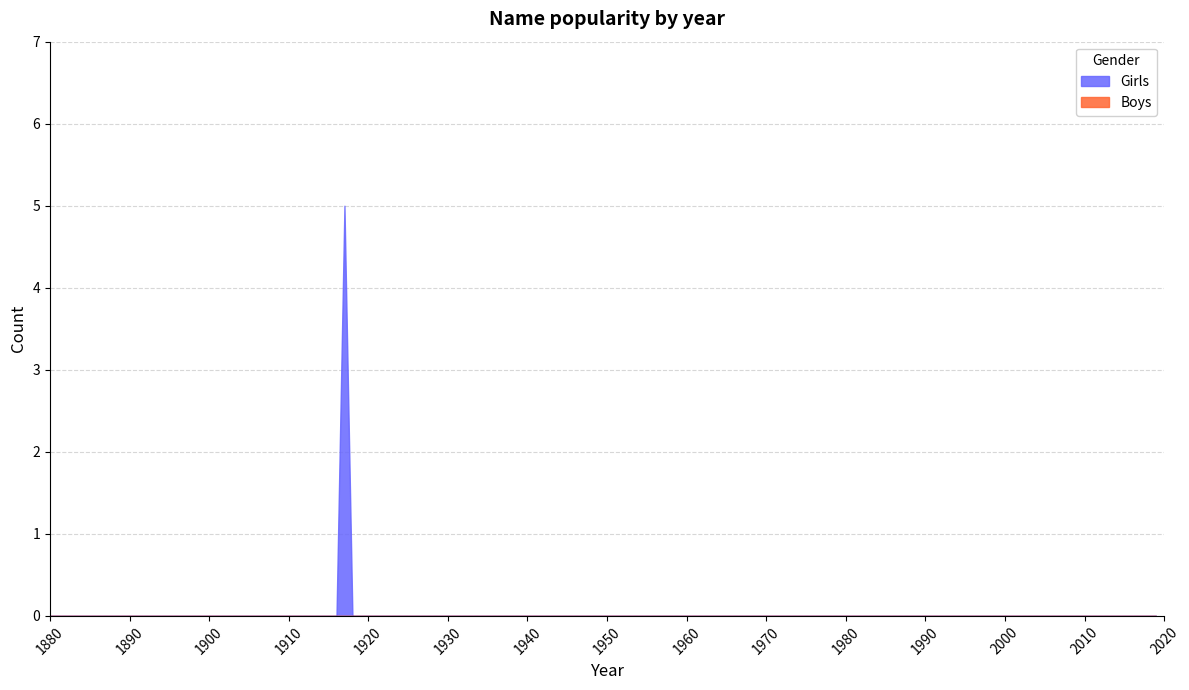

Reading left to right, what are all the values shown in this chart?

Girls: 0	0	0	0	0	0	0	0	5	0	0	0	0	0	0	0	0	0	0	0
Boys: 0	0	0	0	0	0	0	0	0	0	0	0	0	0	0	0	0	0	0	0